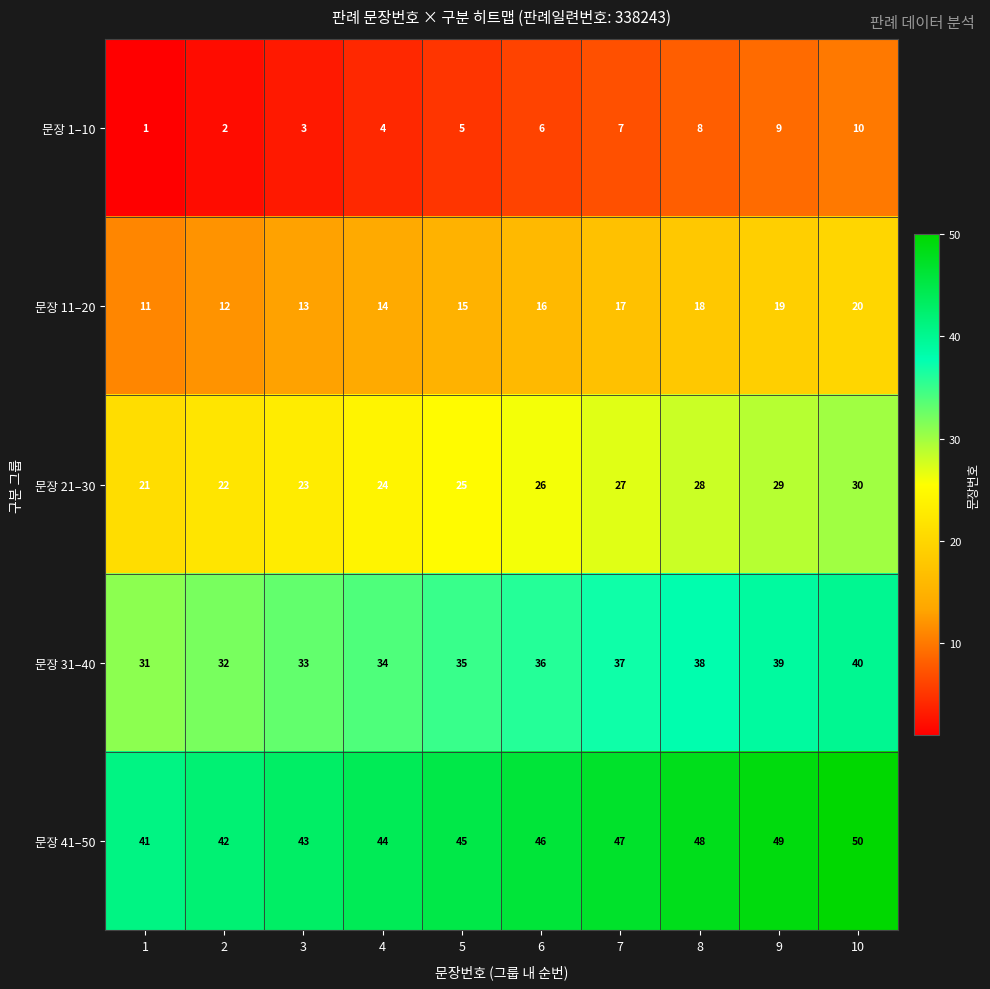

The value of 문장 1–10 at 7 is 7. True or false?

True